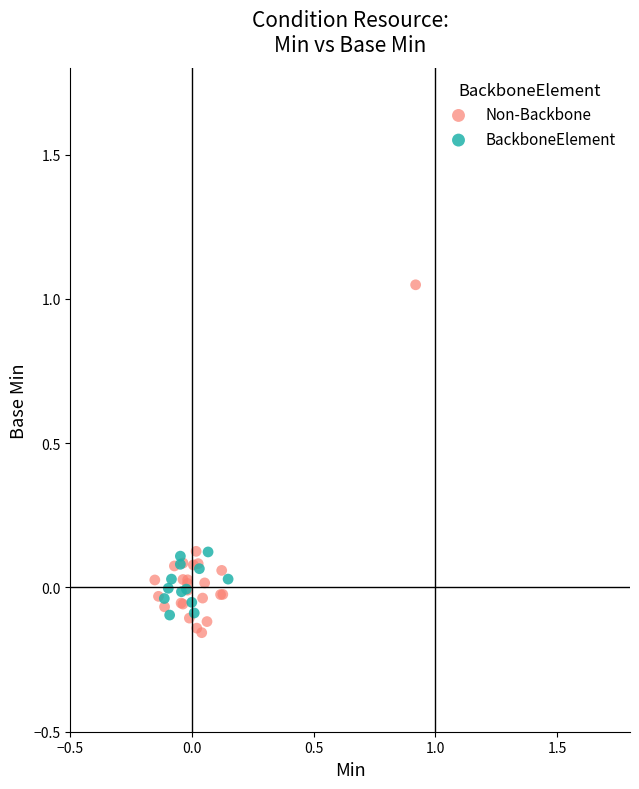

Which series reaches the maximum Y coordinate?

Non-Backbone